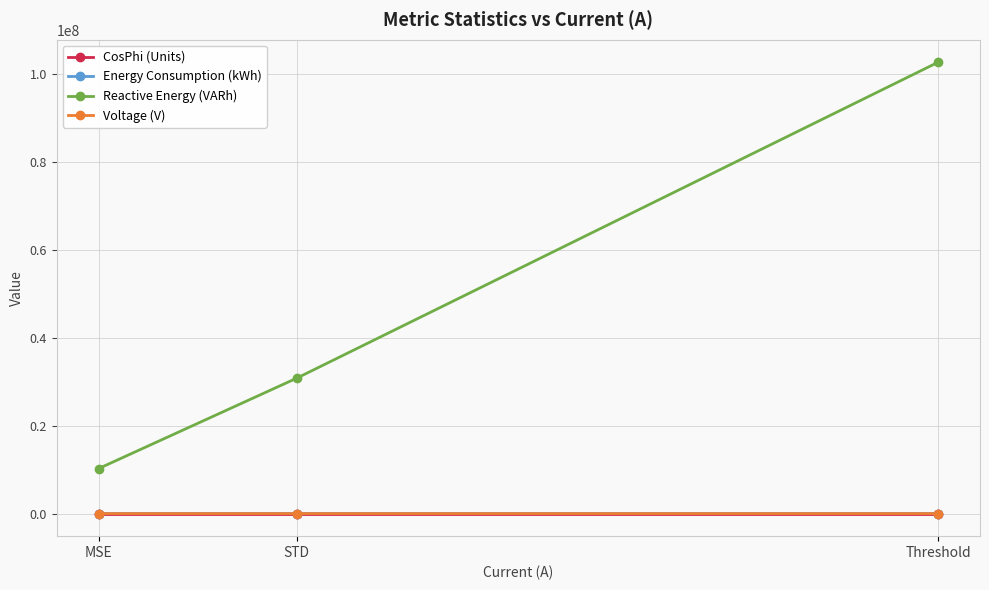

At which category is the sum across all series the highest?

Threshold